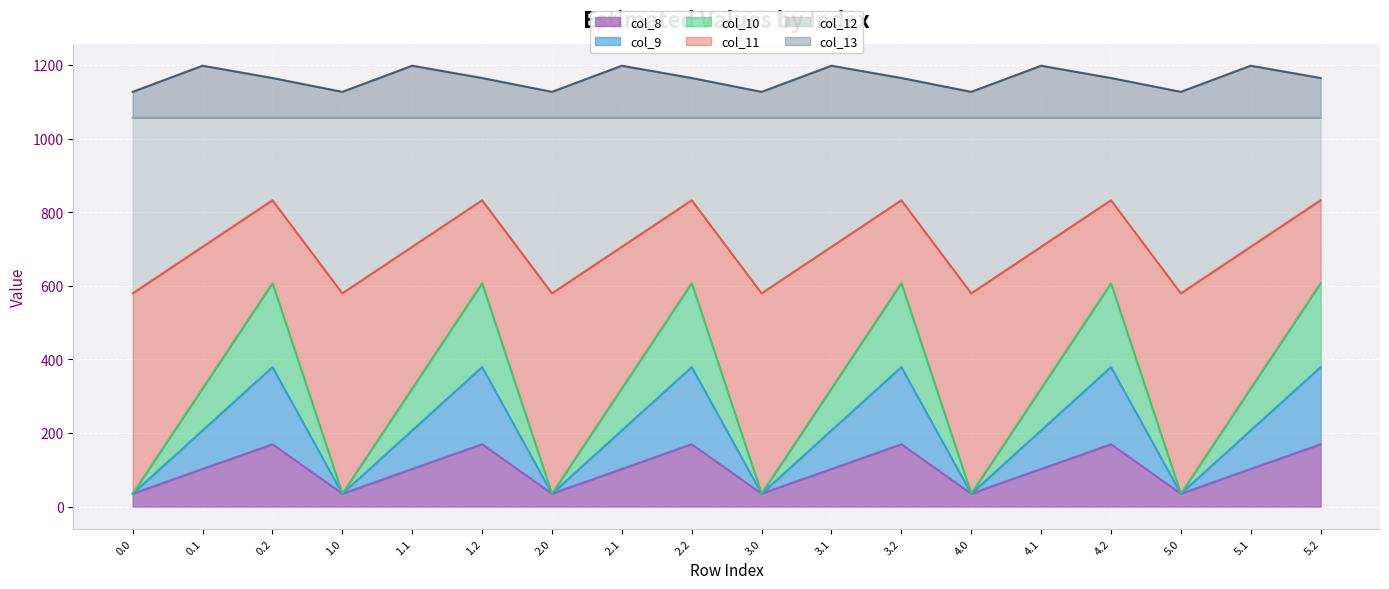

How many lines are shown in the chart?

6